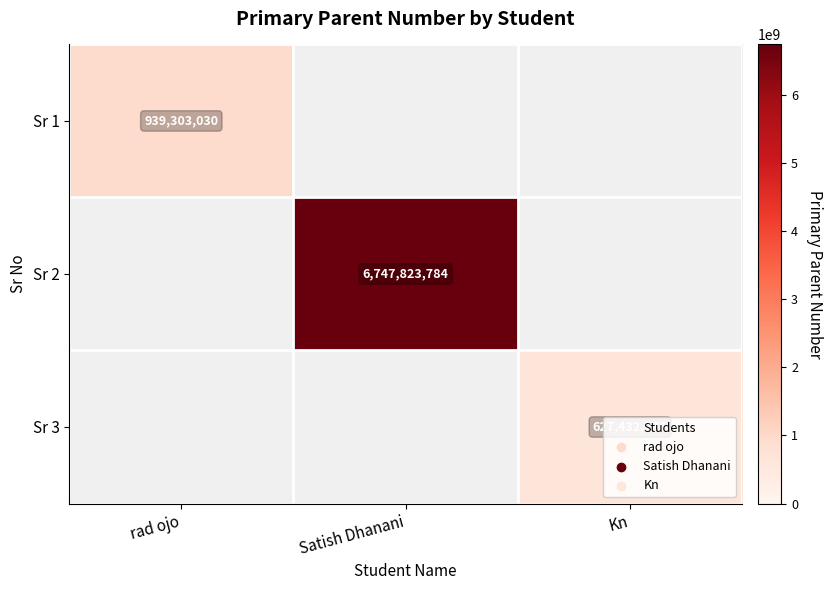

Is it true that Sr 2 equals 2253549163 at Satish Dhanani?

False